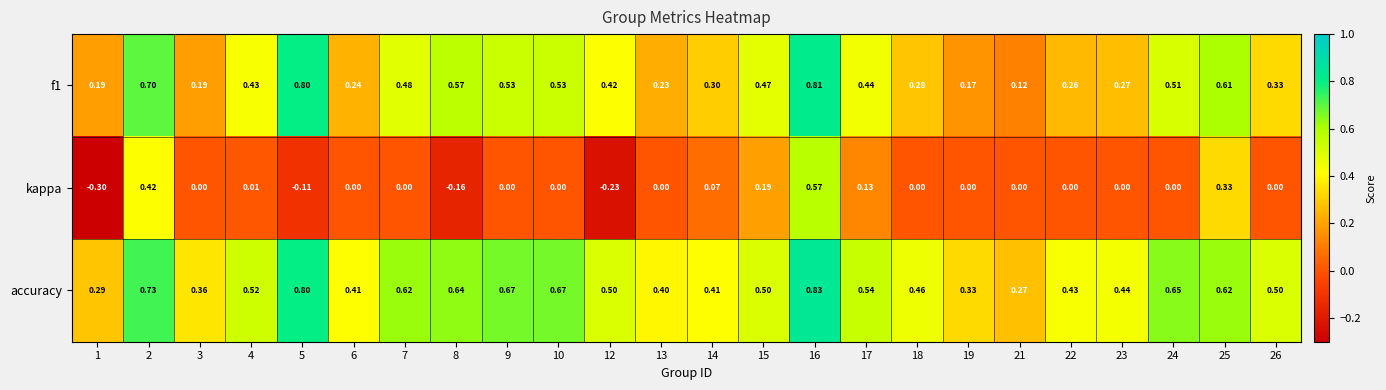

Which series has the largest range (max minus min)?

kappa